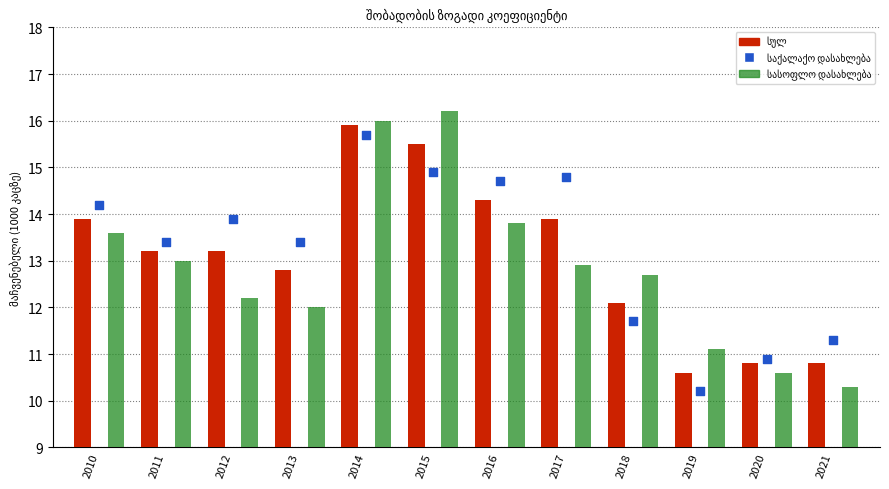

At how many categories does at least one series exceed 11?

11